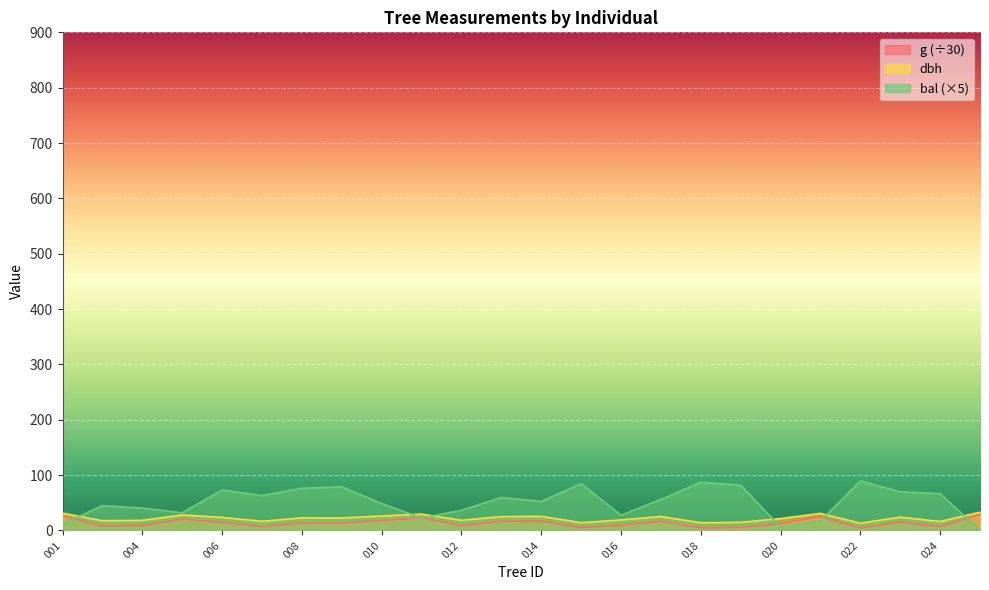

True or false: g has more than 1 interior local peaks.

True